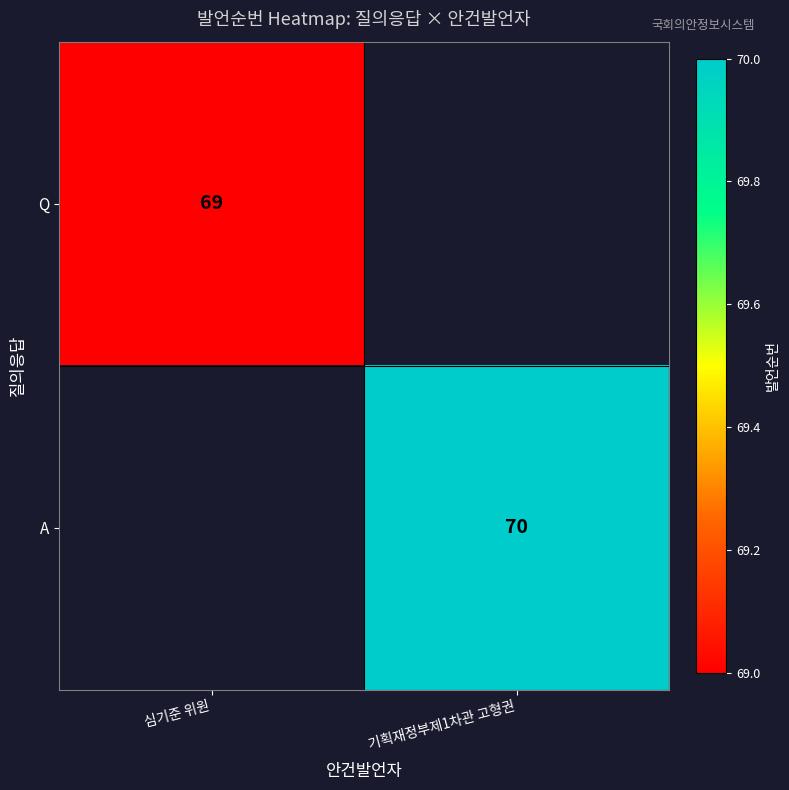

Is the value of Q at 심기준 위원 greater than the value of A at 기획재정부제1차관 고형권?

No